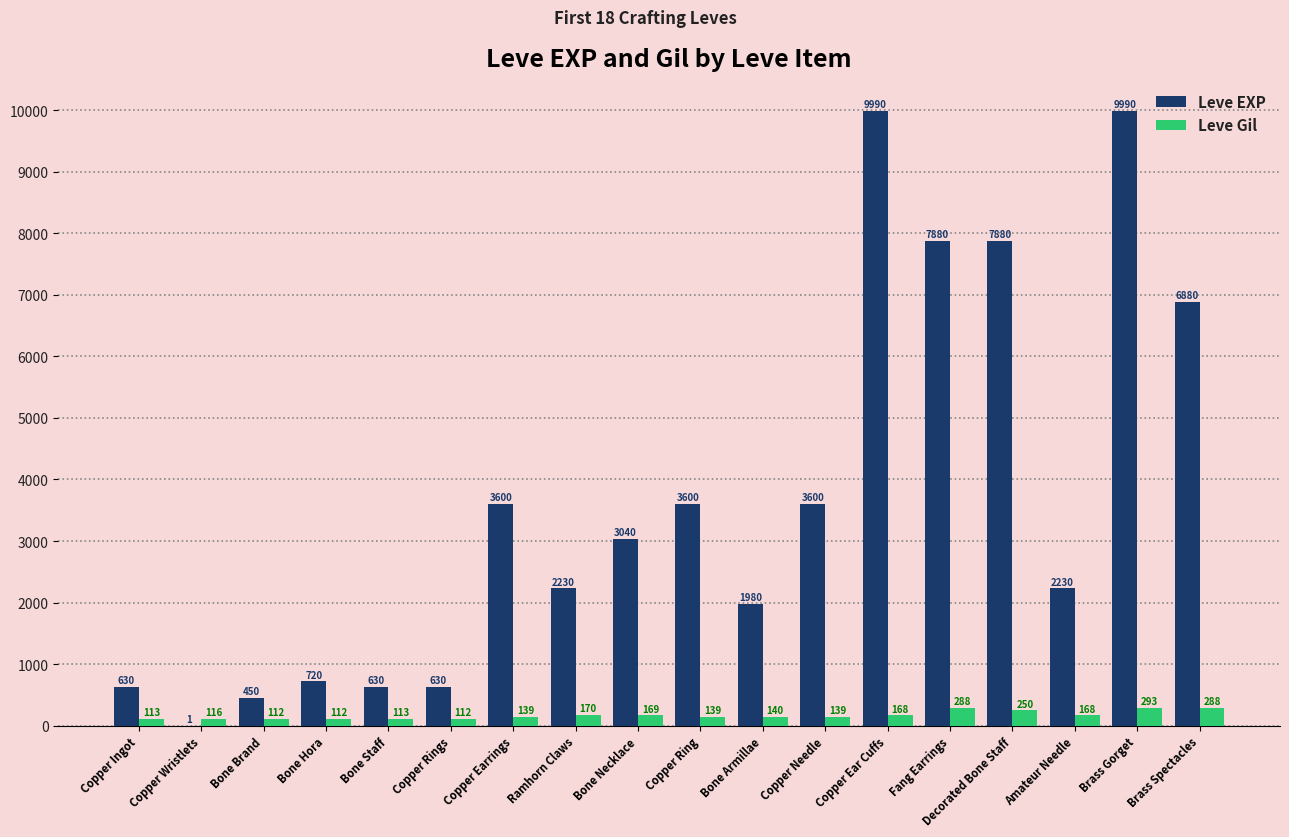

Where does the Leve EXP series first go above 3040?

Copper Earrings